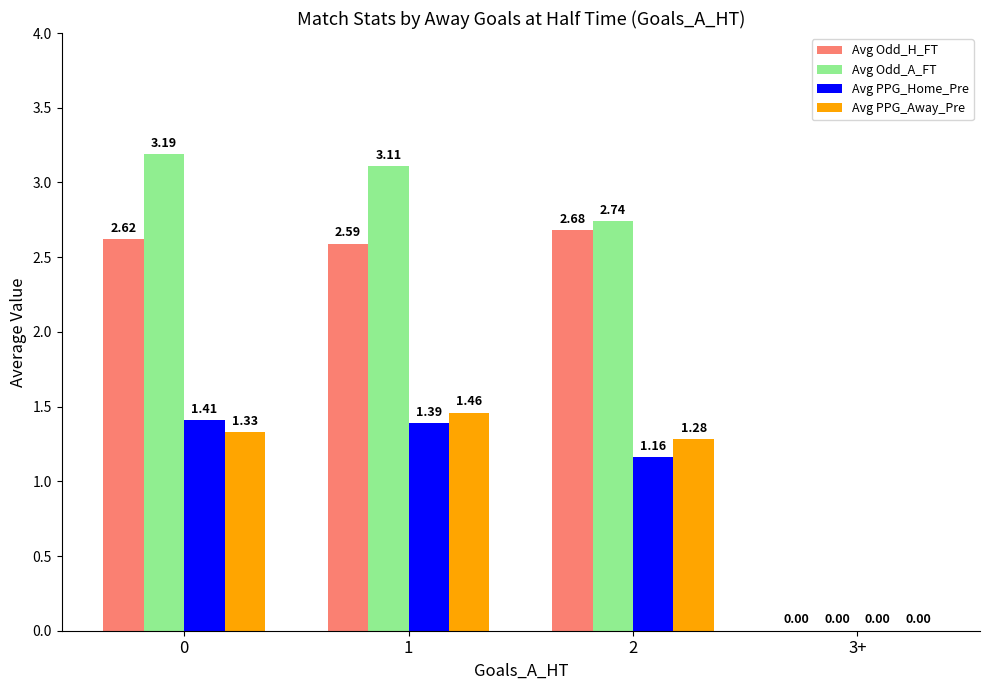

What is the total value across all series at 0?

8.6